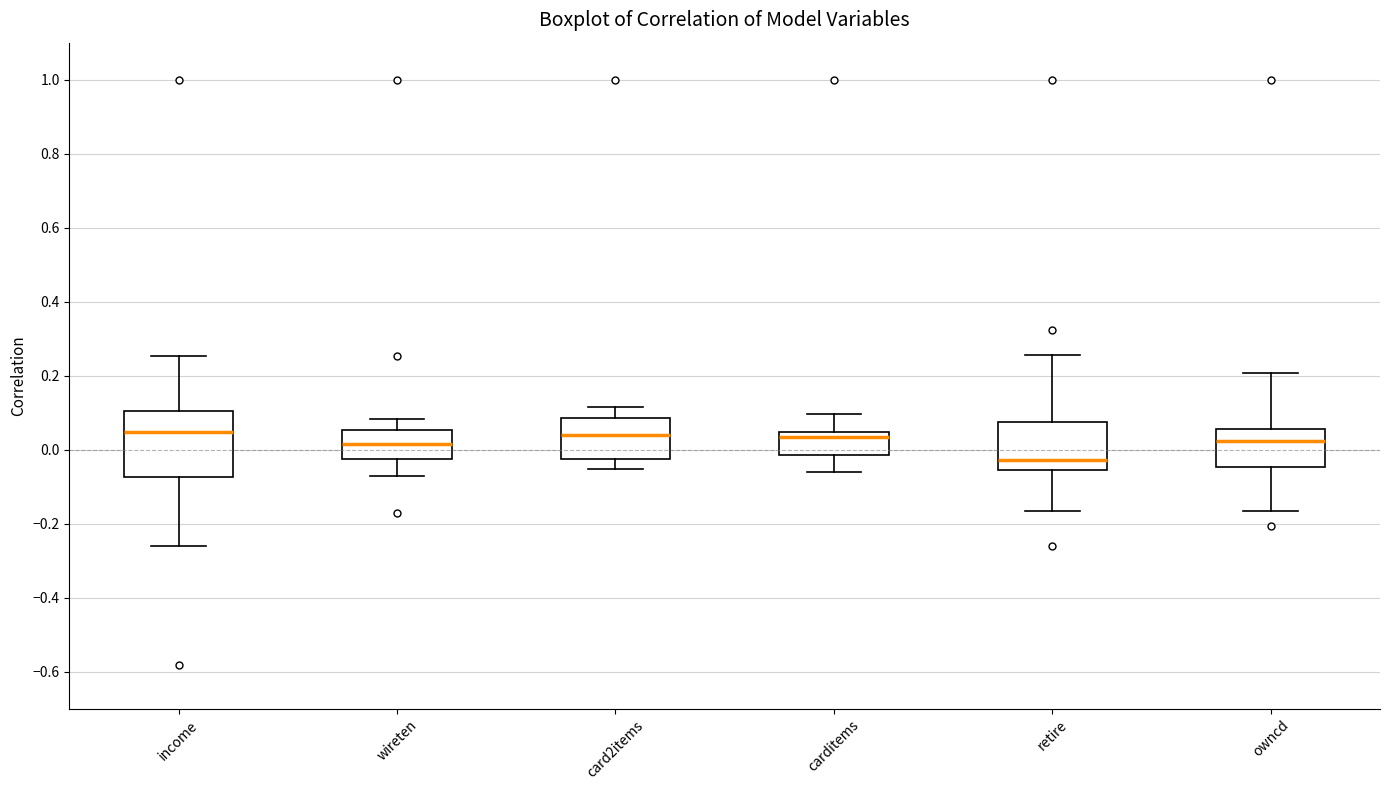

Comparing the boxes themselves (not the whiskers), which one is the tallest?

income